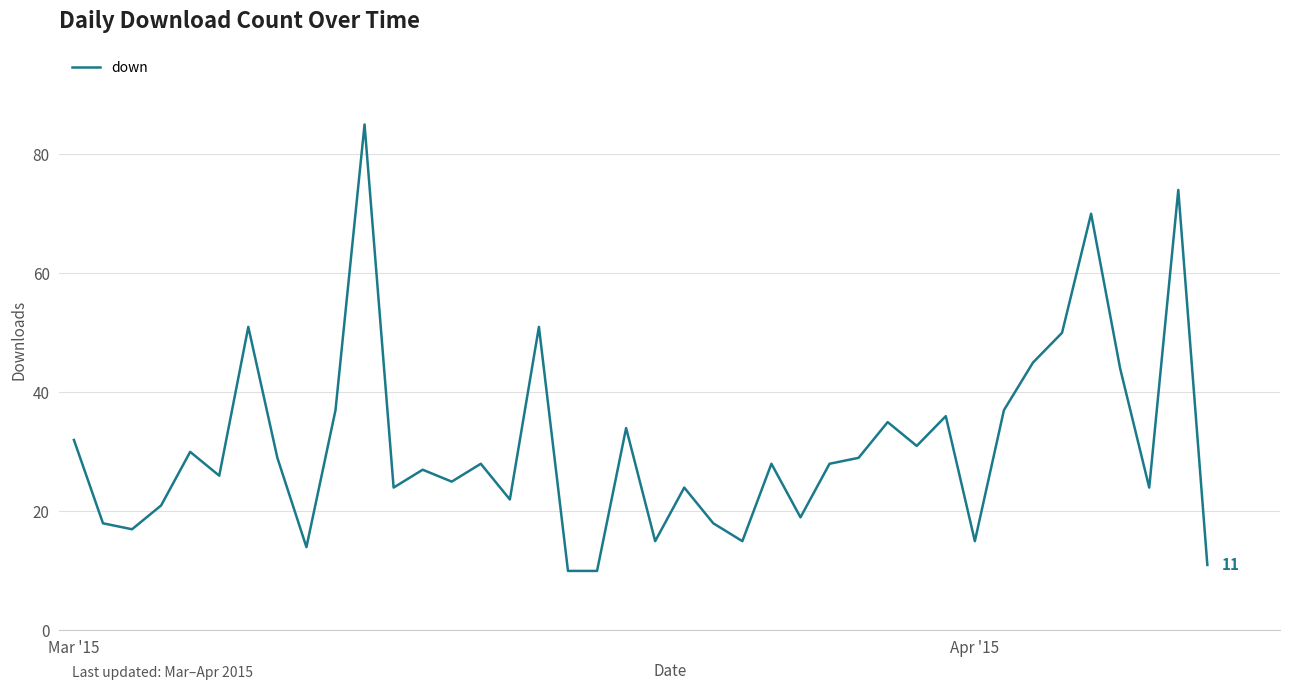

What is the difference between the maximum and minimum values?

75